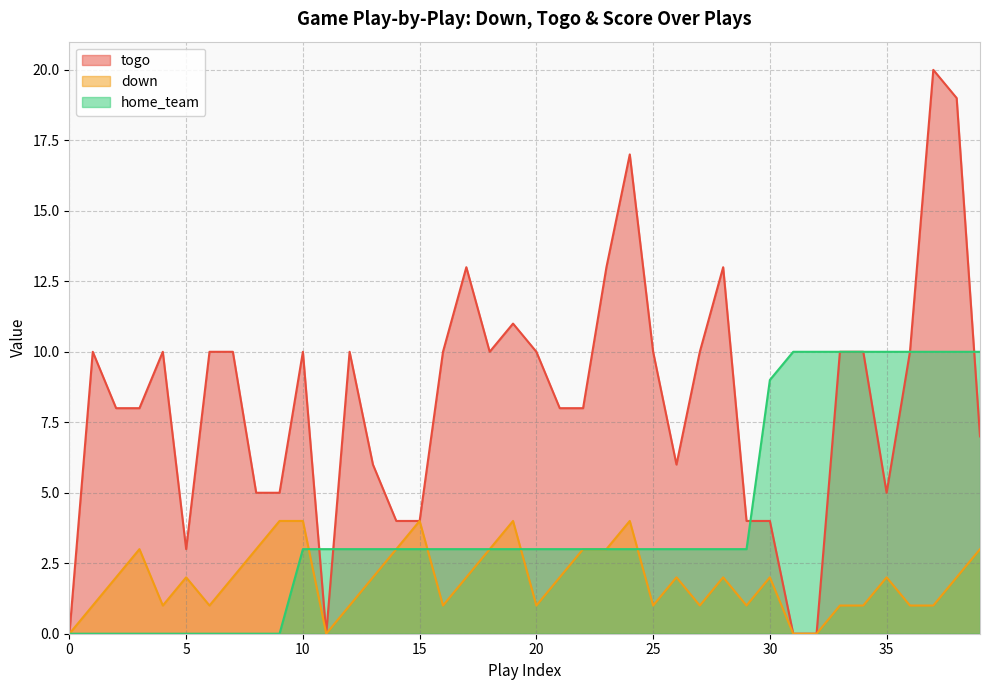

Reading left to right, transcribe all the data shown in this chart.

togo: 0	10	8	8	10	3	10	10	5	5	10	0	10	6	4	4	10	13	10	11	10	8	8	13	17	10	6	10	13	4	4	0	0	10	10	5	10	20	19	7
down: 0	1	2	3	1	2	1	2	3	4	4	0	1	2	3	4	1	2	3	4	1	2	3	3	4	1	2	1	2	1	2	0	0	1	1	2	1	1	2	3
home_team: 0	0	0	0	0	0	0	0	0	0	3	3	3	3	3	3	3	3	3	3	3	3	3	3	3	3	3	3	3	3	9	10	10	10	10	10	10	10	10	10